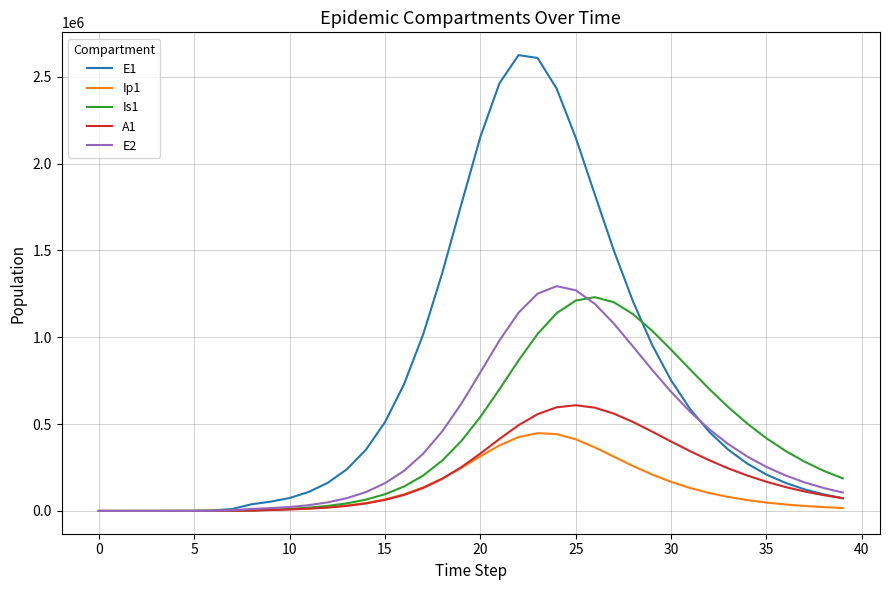

Which series has the largest total across all categories?

E1